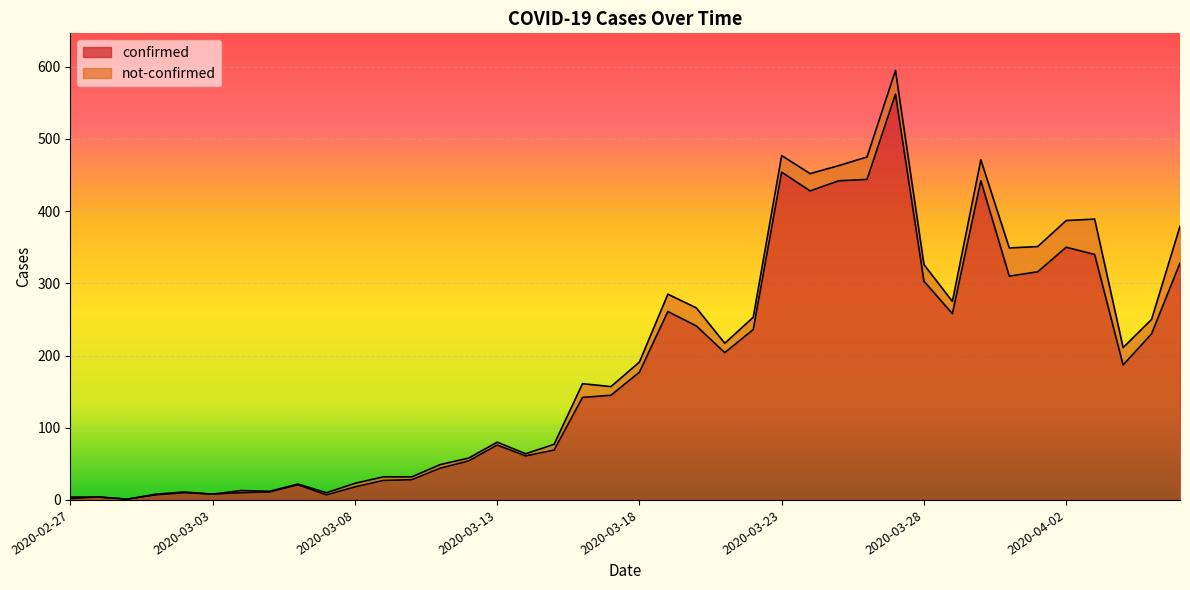

Reading left to right, list all the values displayed in this chart.

2	4	1	7	10	8	10	11	21	7	18	27	28	44	54	76	61	69	142	145	177	261	241	204	236	454	428	442	444	562	303	258	442	310	316	350	340	187	230	328